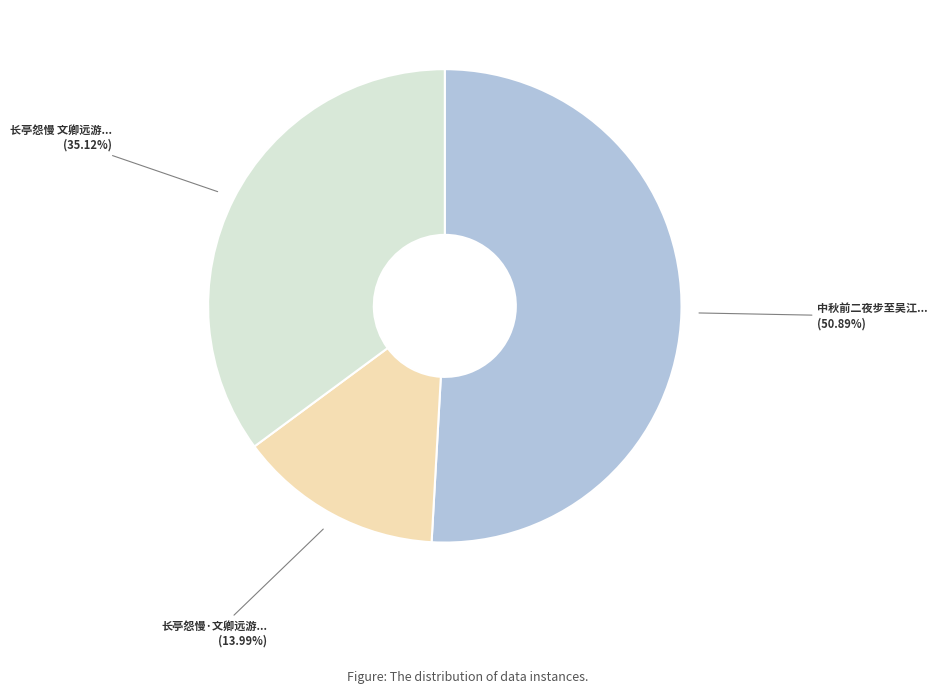

Which category has the smallest portion of the pie?

长亭怨慢·文卿远游...